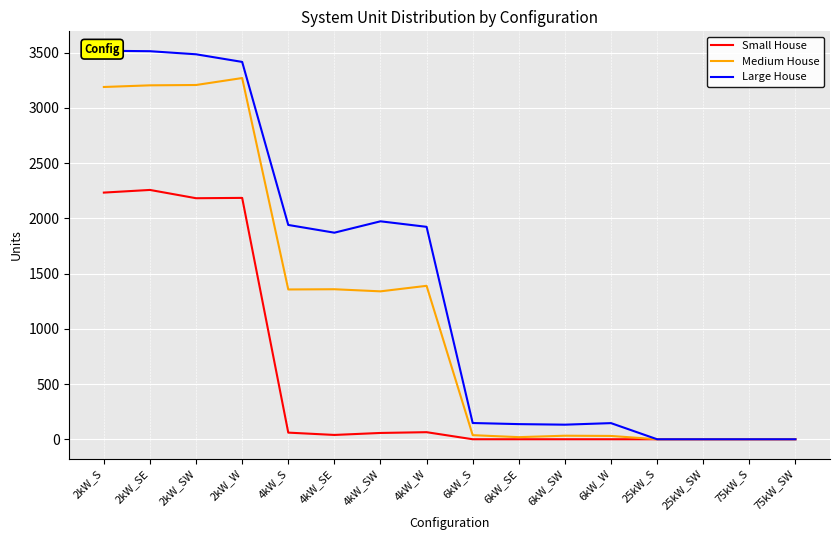

Reading left to right, what are all the values shown in this chart?

Small House: 2233	2257	2182	2185	60	39	57	64	0	0	0	0	0	0	0	0
Medium House: 3189	3204	3207	3270	1356	1358	1339	1389	37	19	32	30	0	0	0	0
Large House: 3517	3513	3485	3416	1940	1870	1973	1923	147	137	132	146	0	0	0	0